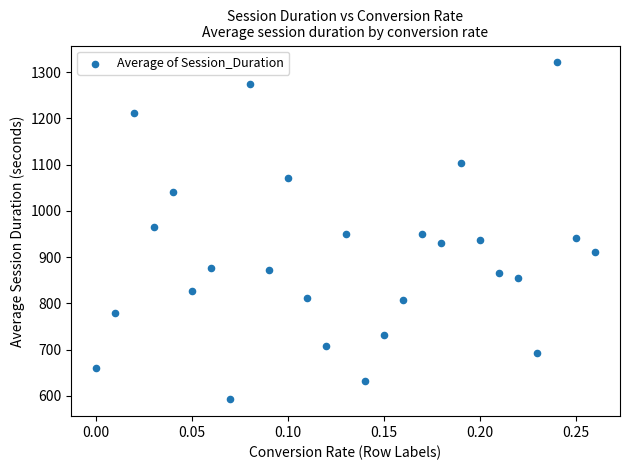

What is the range of Y values (max minus min)?

728.4